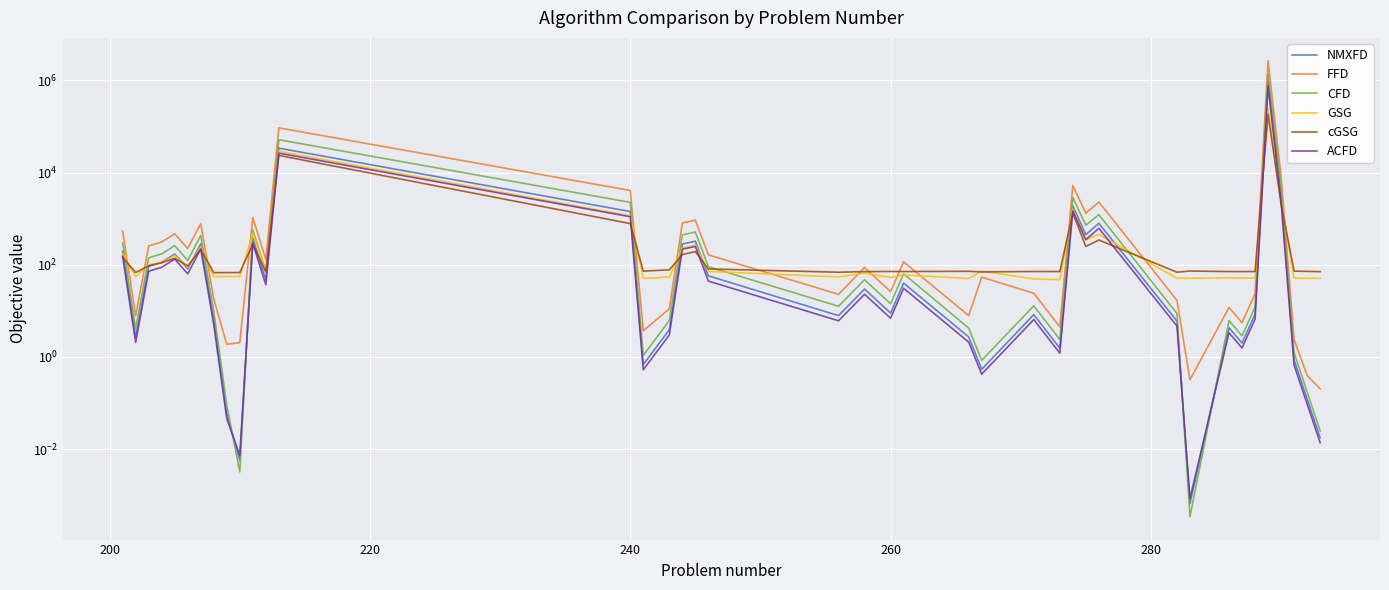

What is the greatest value displayed?

2670297.5